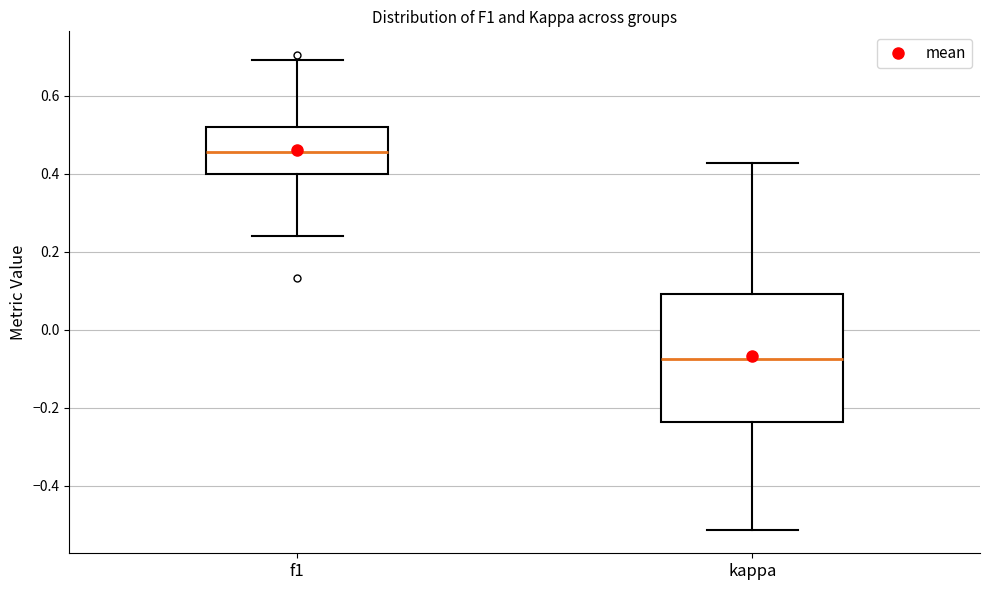

Reading left to right, transcribe this box plot: for each box, give where its median line is, the range the box spans, and where its two whiskers end, as read against the y-axis. The values are not printed on the chart, so give them approximately, as read against the axis.

f1: median 0.46, box 0.40 to 0.52, whiskers 0.24 to 0.70
kappa: median -0.08, box -0.24 to 0.10, whiskers -0.52 to 0.42